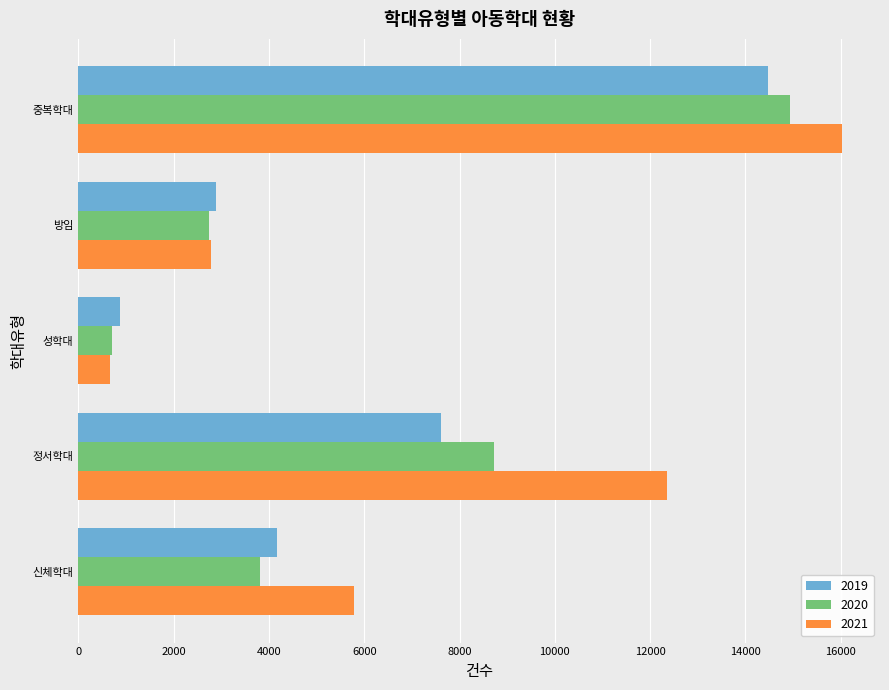

Which series changed the most between 신체학대 and 중복학대?

2020